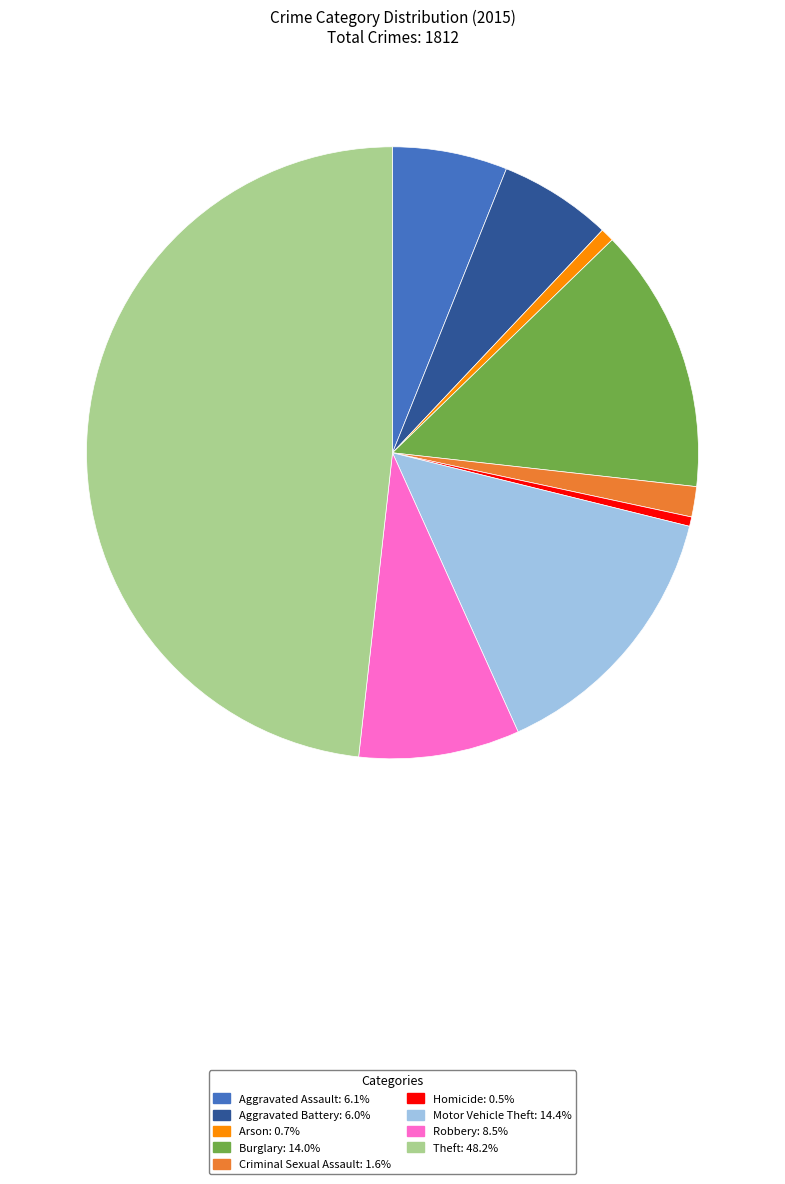

Is it true that Motor Vehicle Theft is 8% of the pie?

False